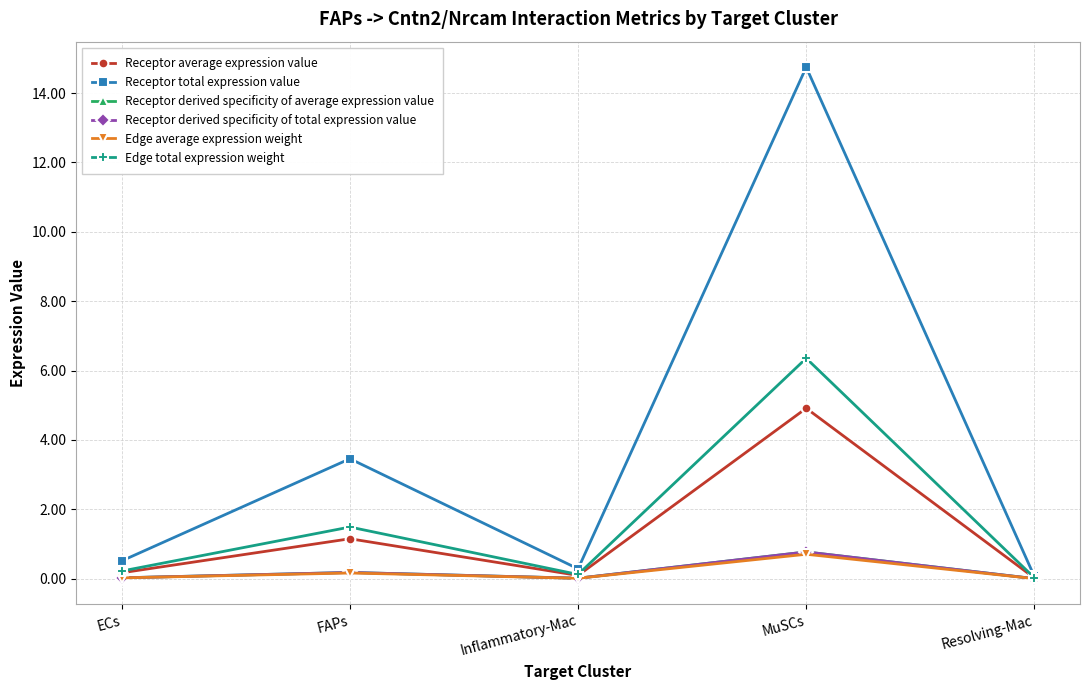

Is this an area chart (filled region under the line)?

No